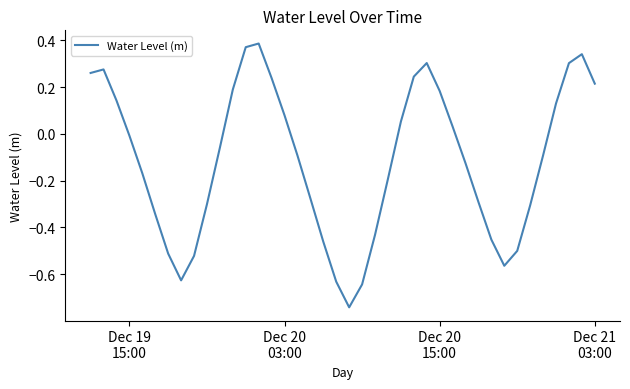

How many lines are shown in the chart?

1